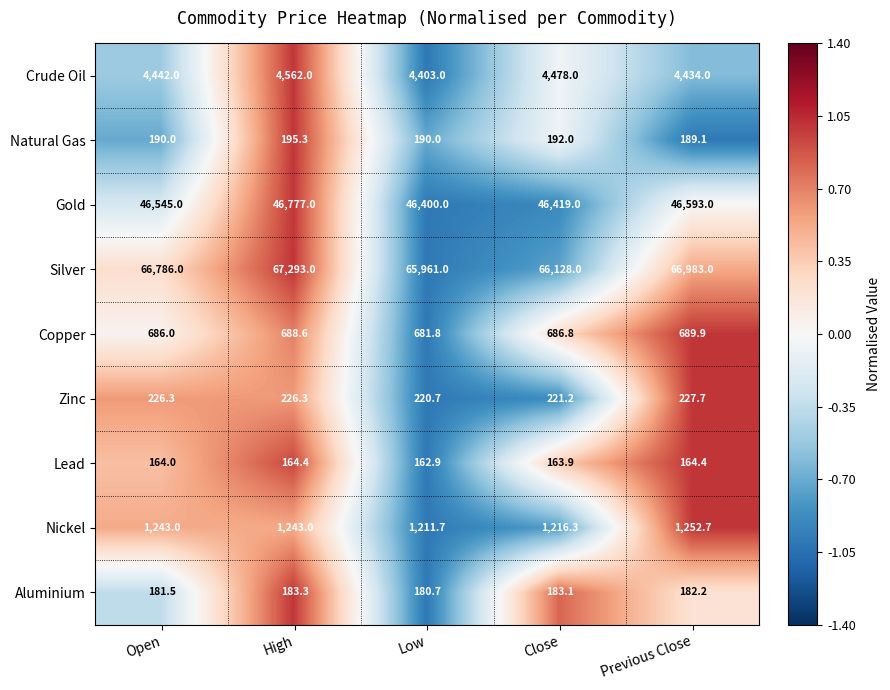

Between Open and Previous Close, which series saw the biggest shift?

Silver